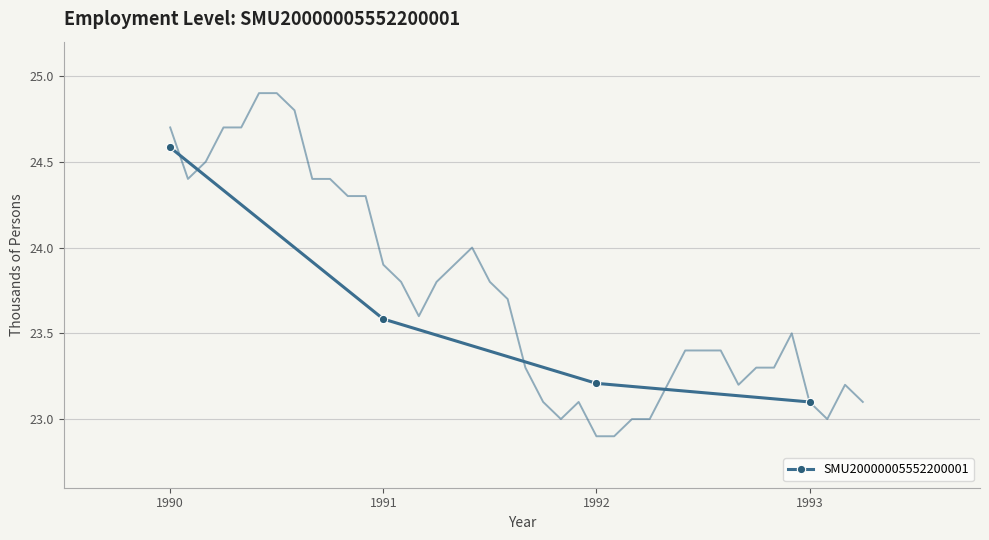

What is the value of the SMU20000005552200001 point at the 2nd from the left?

23.6